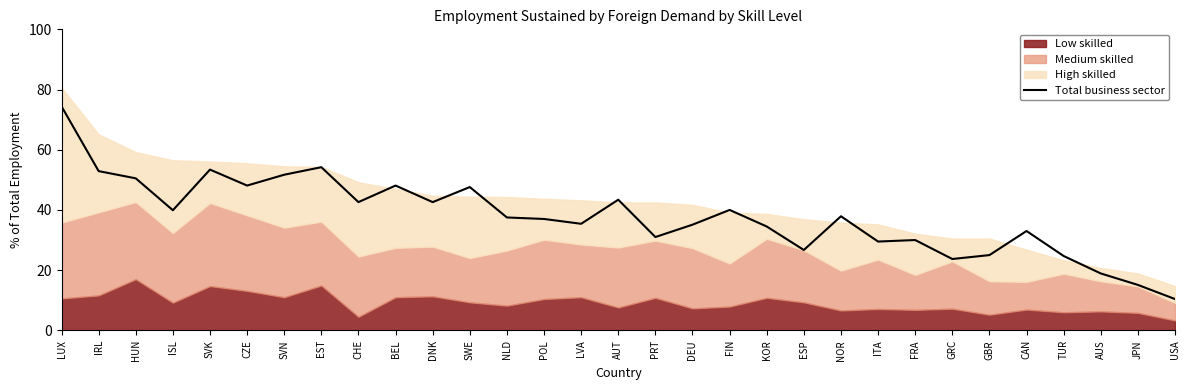

The chart shows a value of 24.7 at TUR. True or false?

True